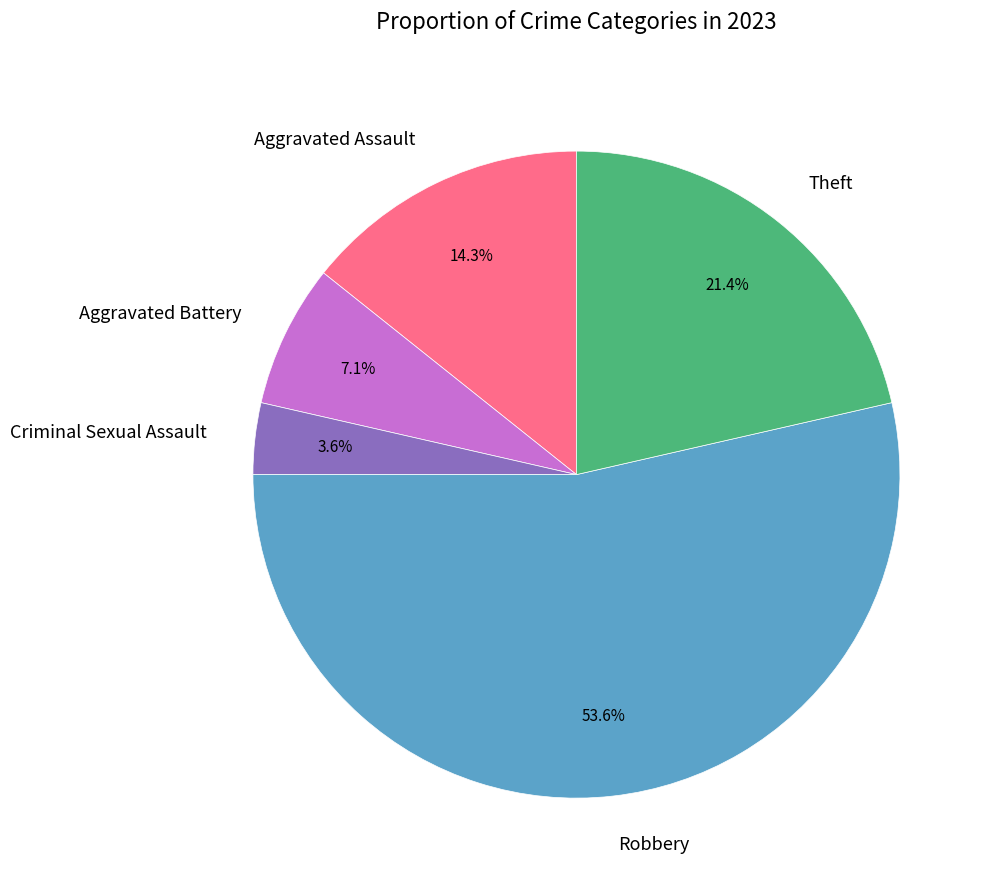

Approximately how many times larger is the value at Theft compared to Aggravated Battery?

3.0